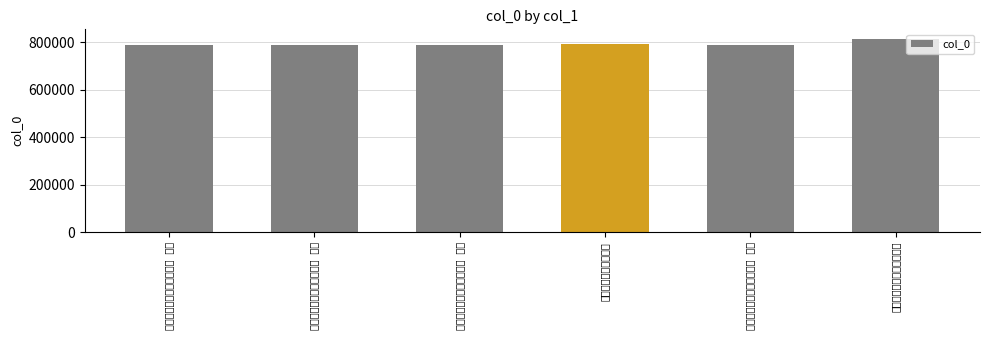

List the labels in order of value, smallest first.

五月四日抵里喜赋七律四章 其一, 五月四日抵里喜赋七律四章 其二, 五月四日抵里喜赋七律四章 其三, 五月四日抵里喜赋七律四章 其四, 家大人自粤西旋里喜赋, 五月四日抵里喜赋七律四章